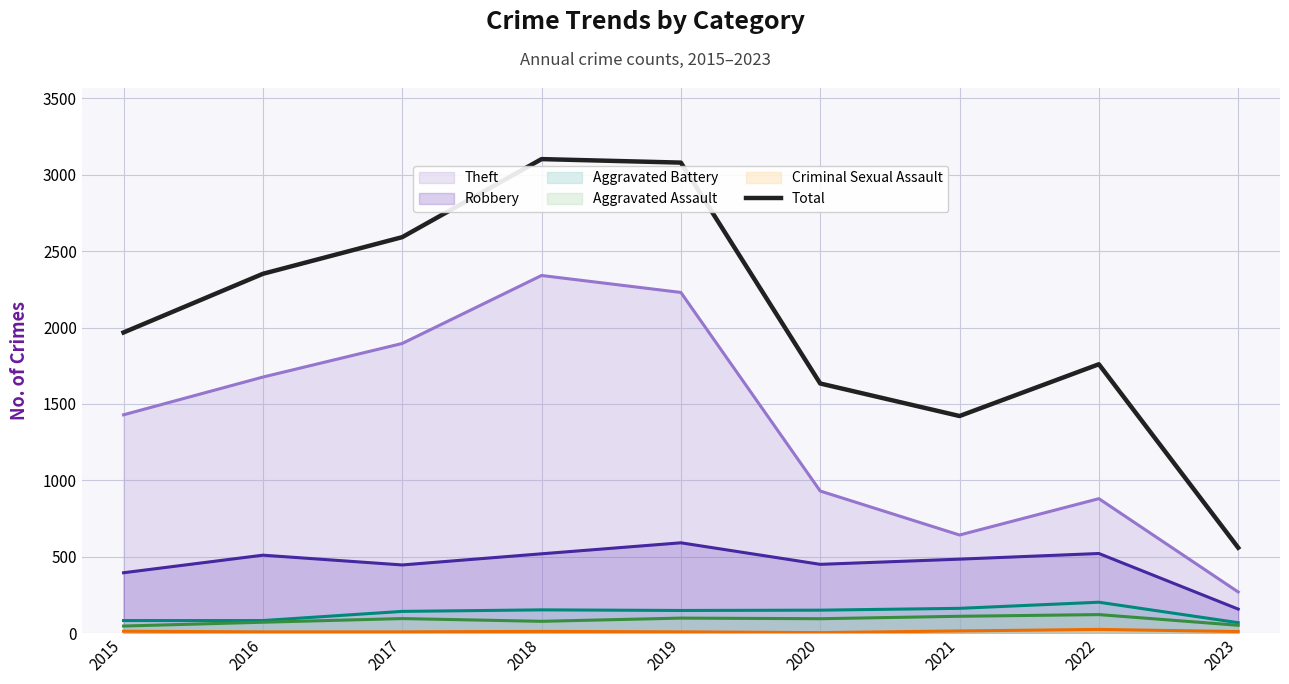

Is the value of Criminal Sexual Assault (line) at 2021 greater than the value of Total at 2021?

No